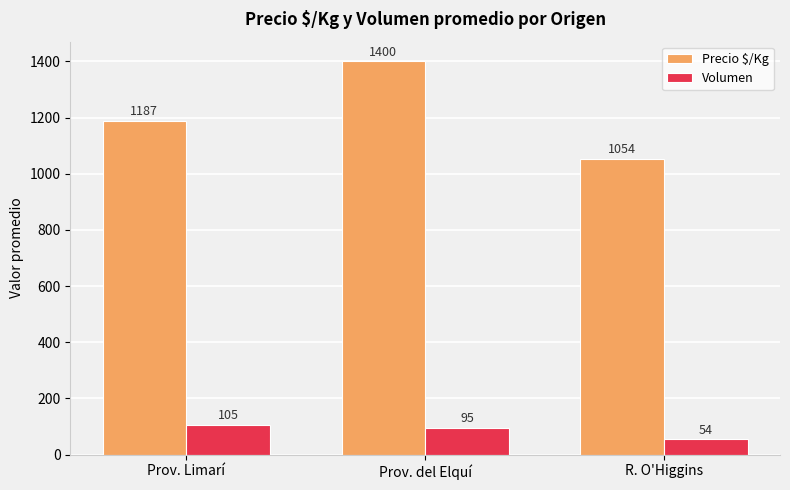

The value of Precio $/Kg at Prov. del Elquí is 1400. True or false?

True